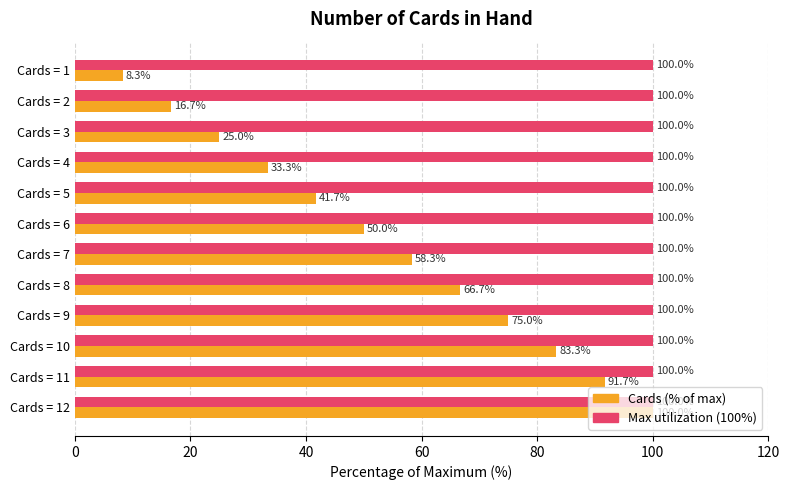

What is the difference between the highest and lowest values at Cards = 11?

8.3